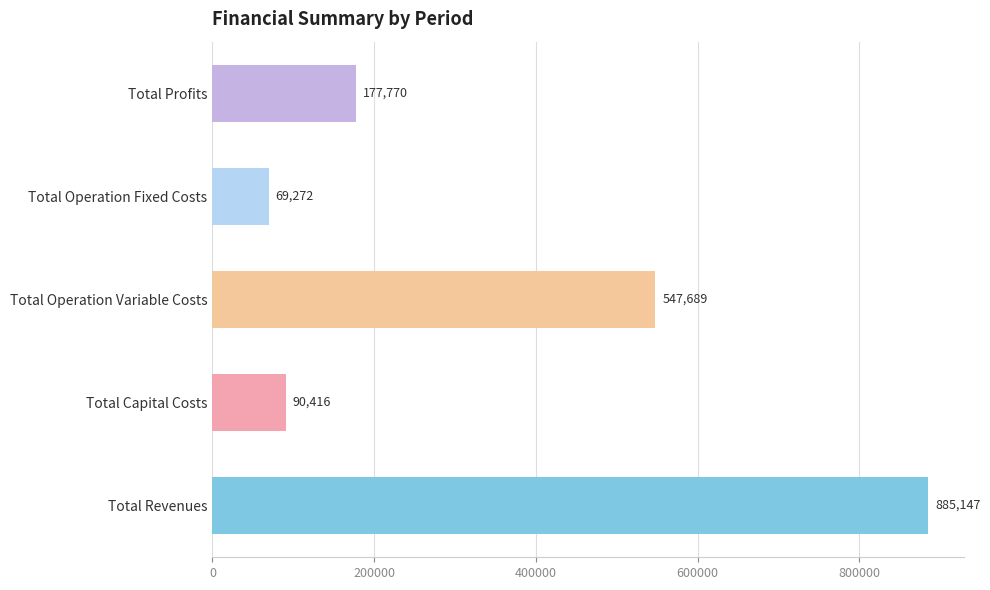

Are the bars grouped side by side (vs. stacked)?

No